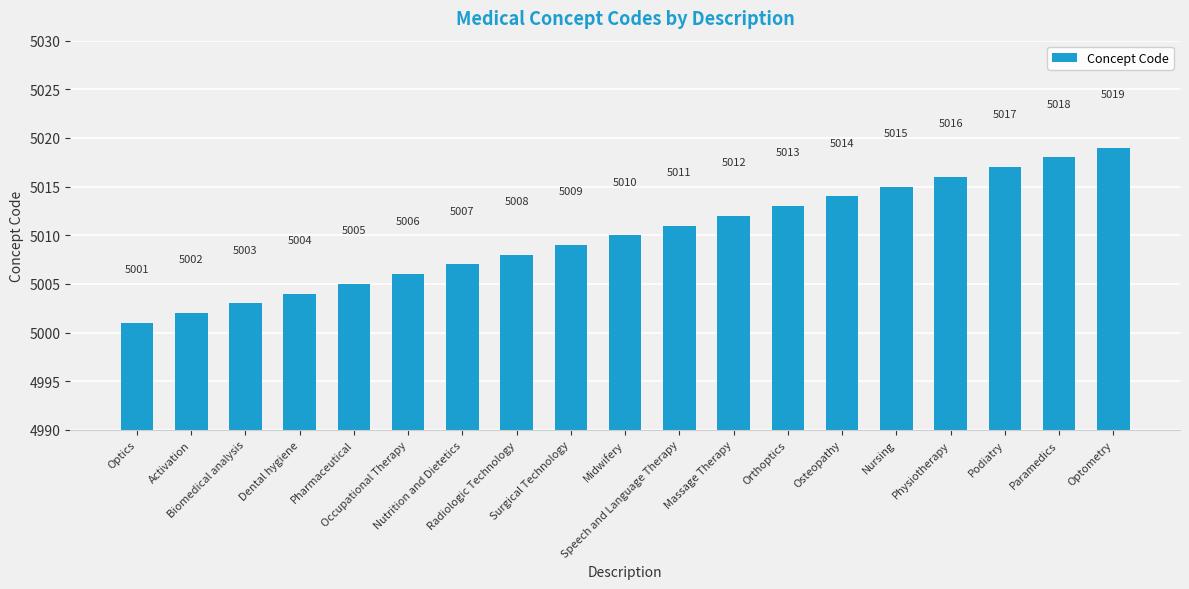

What is the change in value from Dental hygiene to Optometry?

+15